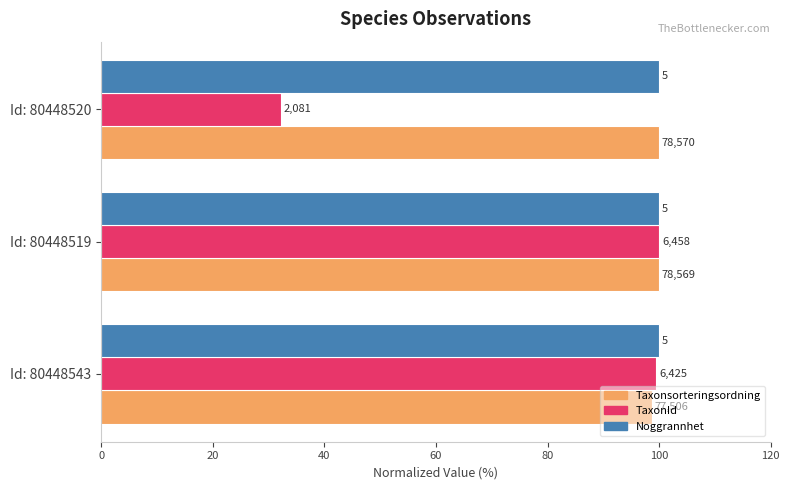

What are all the series names shown in the legend?

Taxonsorteringsordning, TaxonId, Noggrannhet